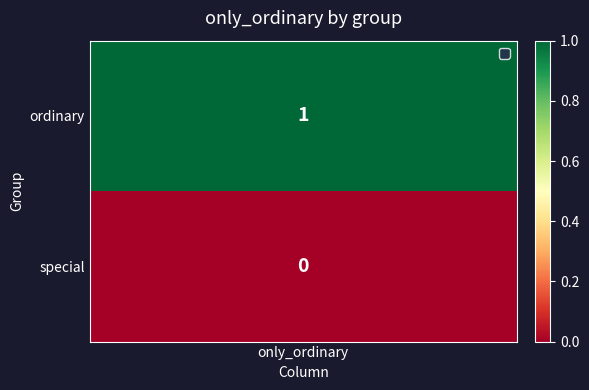

What is the sum of all values?

1